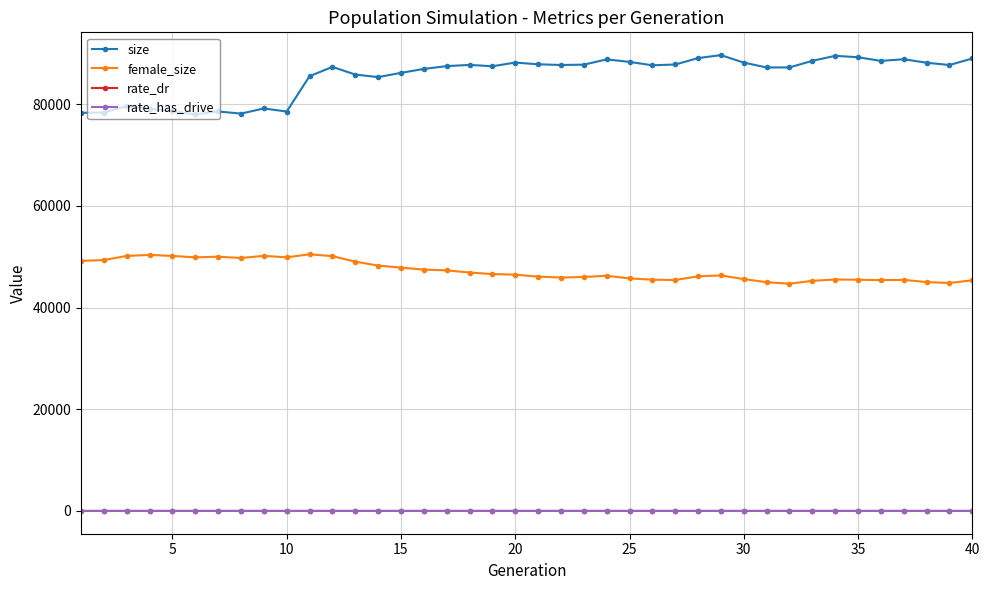

True or false: size and female_size cross at least once.

False